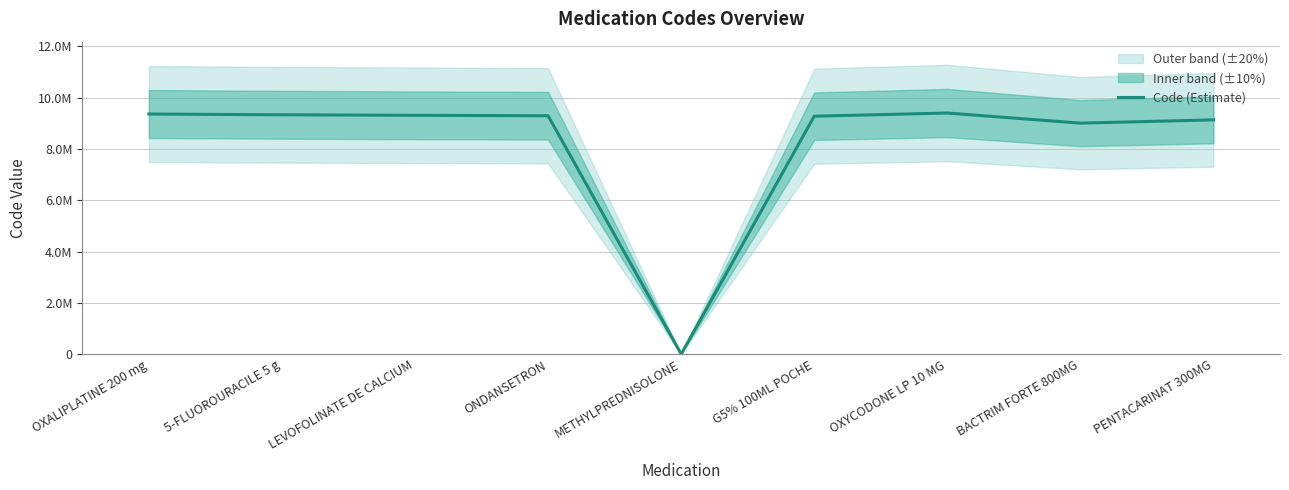

How many data points does each series have?

9